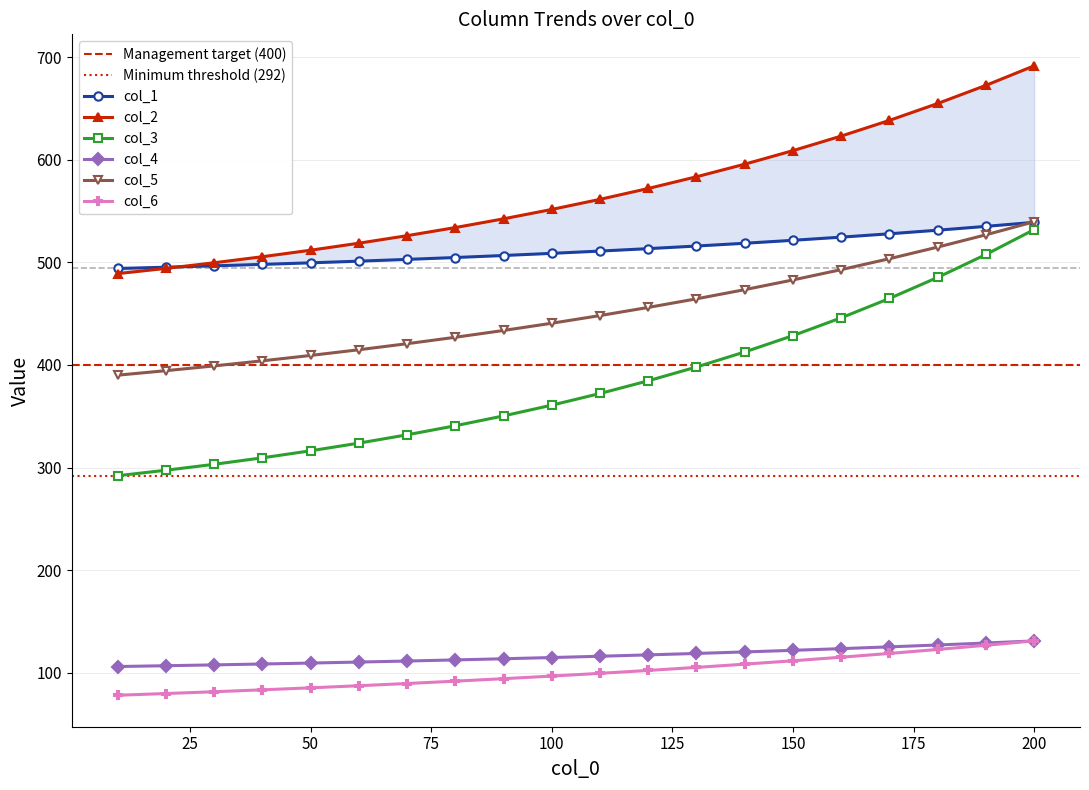

At which category does the chart reach its peak across all series?

200